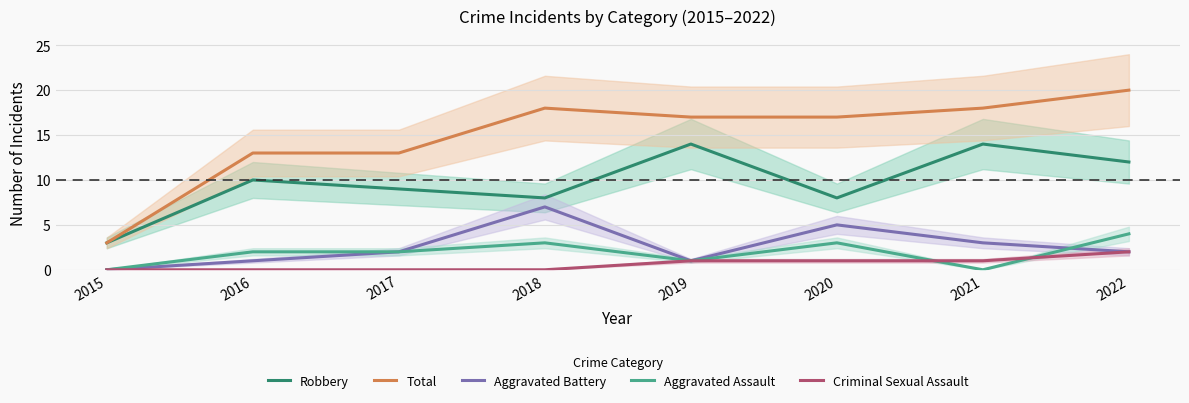

What is the sum of all Aggravated Battery values?

21